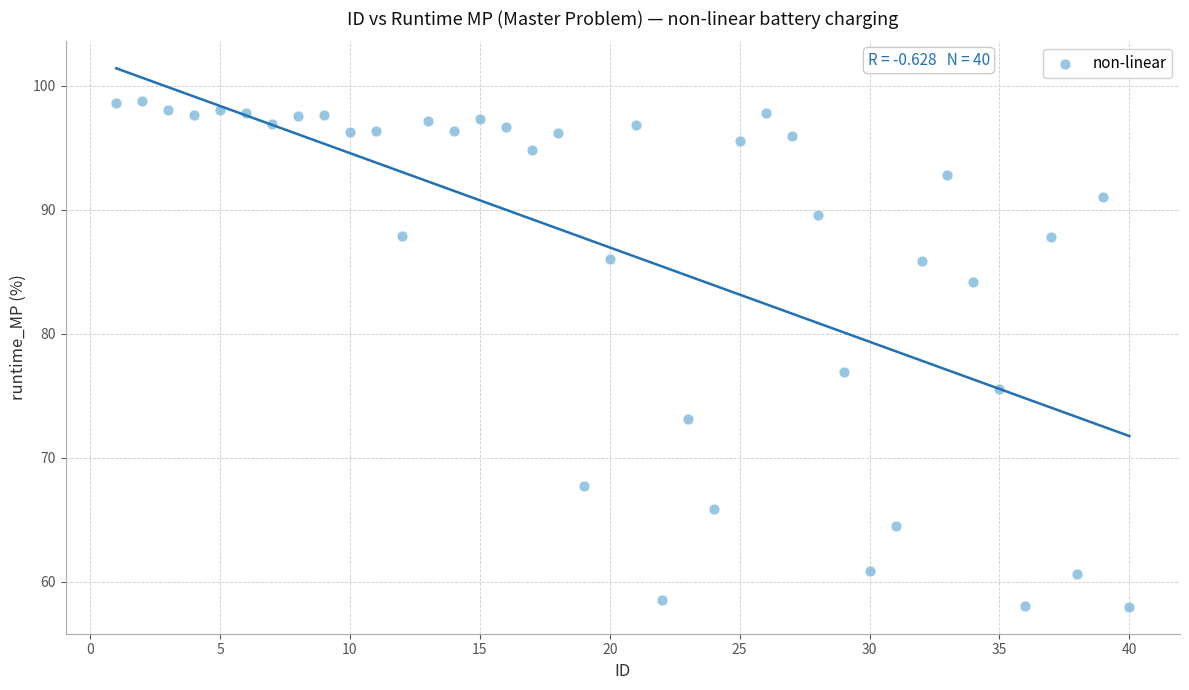

What Y value in the scatter plot is closest to 78?

76.9